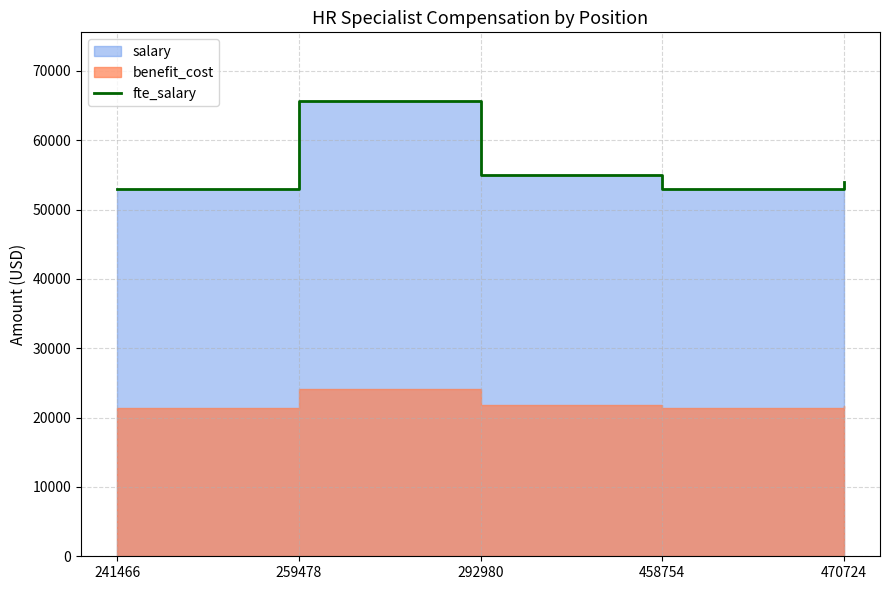

Between 259478 and 470724, which is larger?

259478